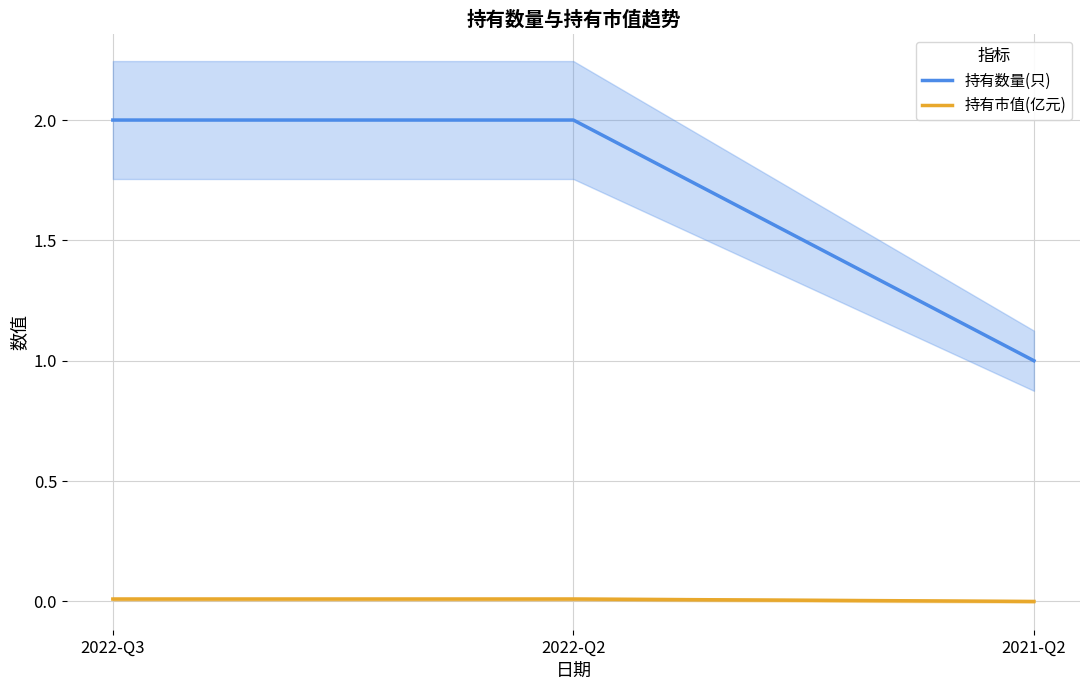

The value of 持有数量(只) at 2022-Q2 is 3.1. True or false?

False